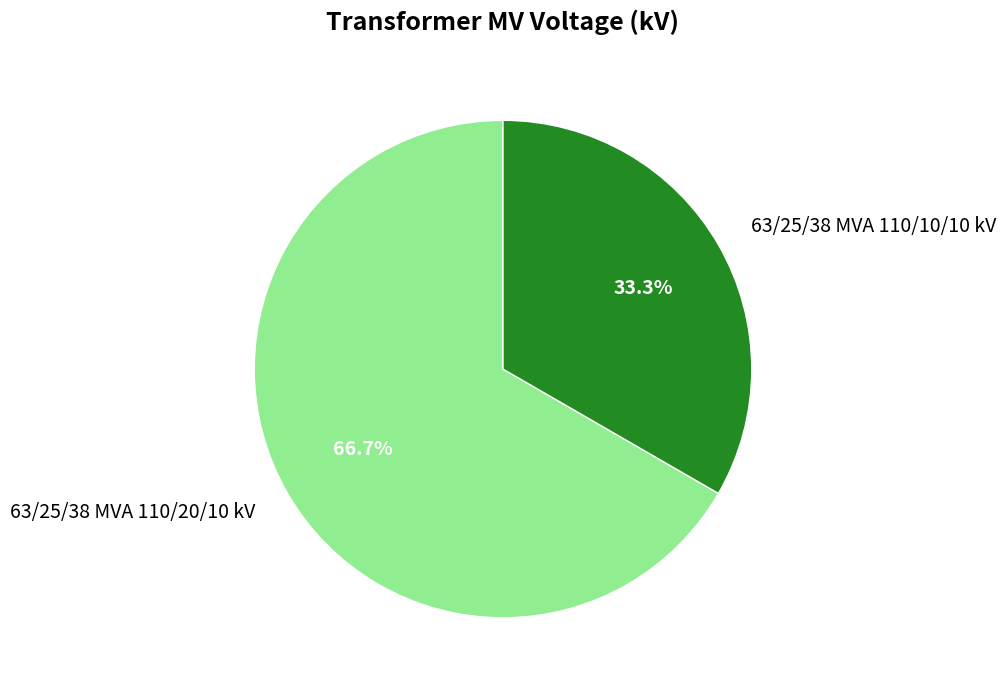

Does 63/25/38 MVA 110/20/10 kV represent more than half of the total?

Yes